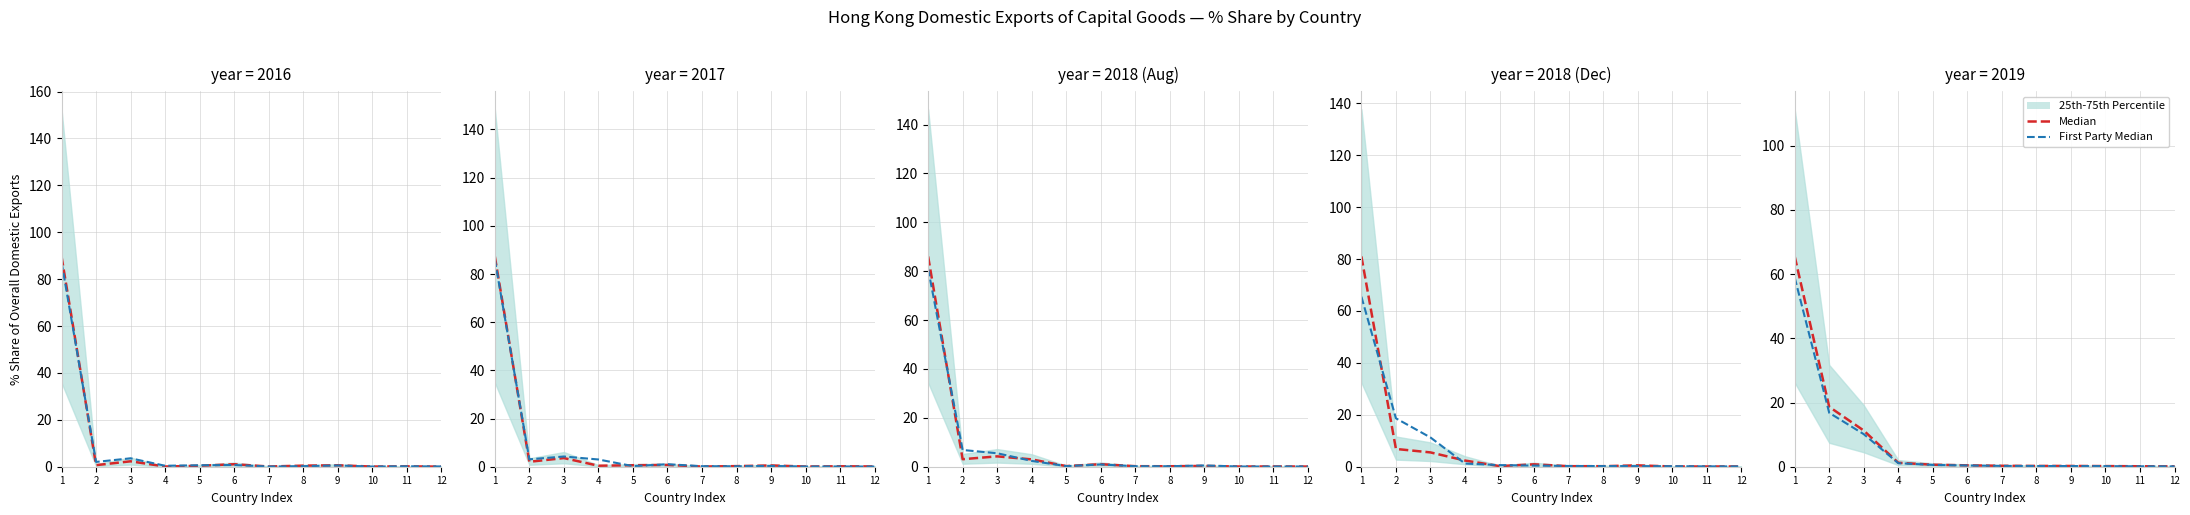

List the labels in order of Median value, smallest first.

12, 11, 10, 9, 8, 7, 6, 5, 4, 3, 2, 1